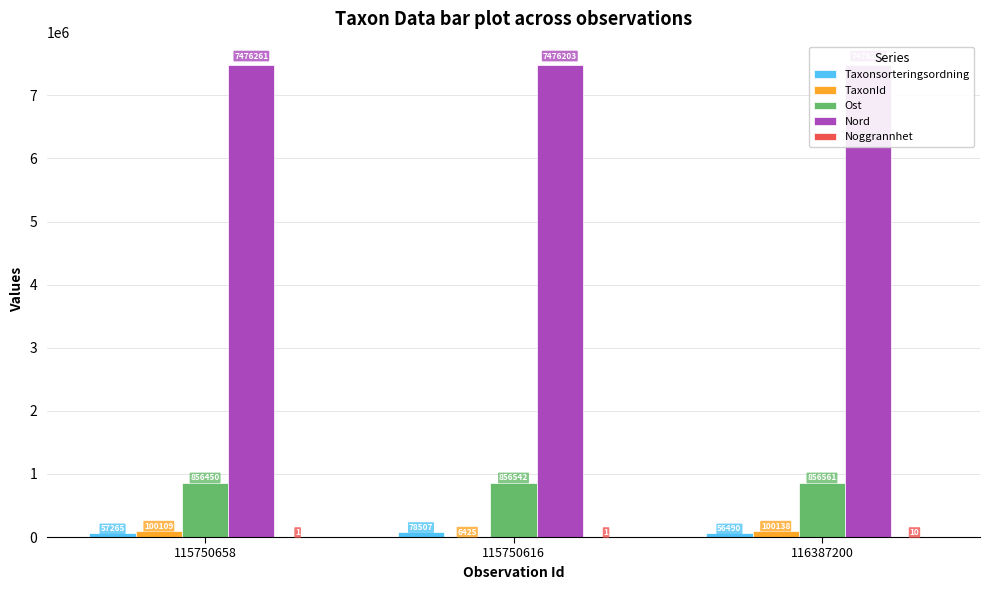

Is it true that Noggrannhet equals 10 at 116387200?

True